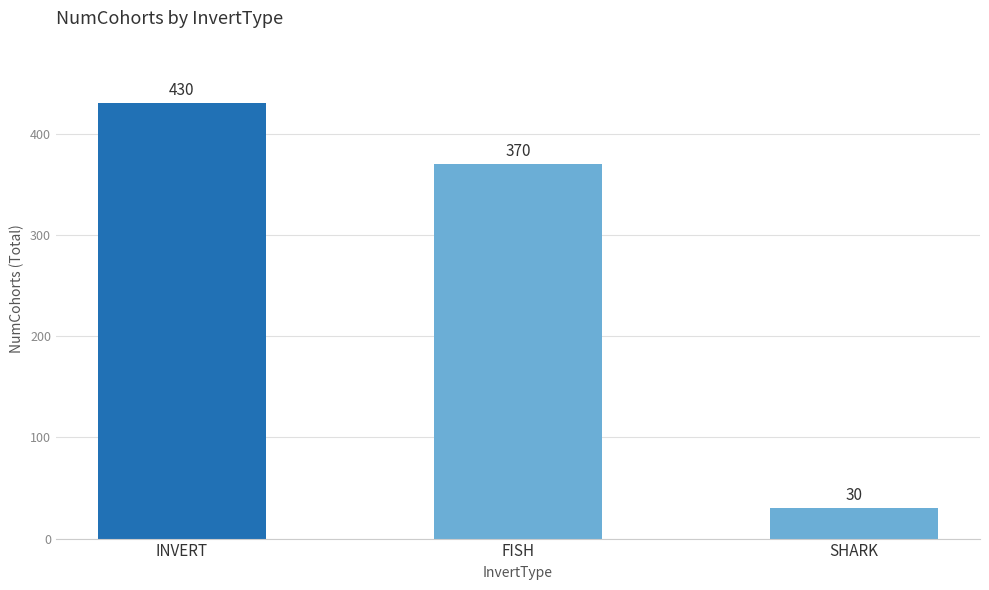

At which label does the data first exceed 370?

INVERT